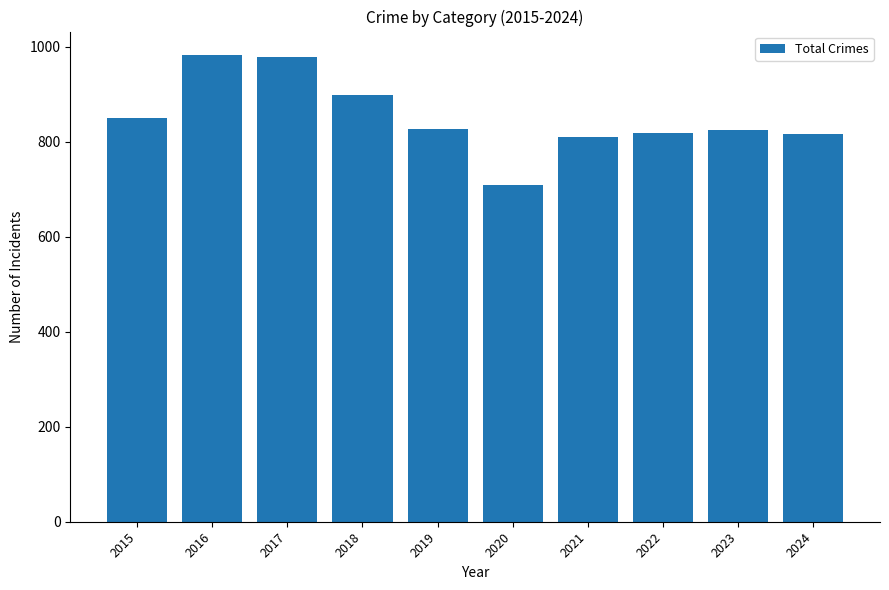

Approximately how many times larger is the value at 2024 compared to 2017?

0.8